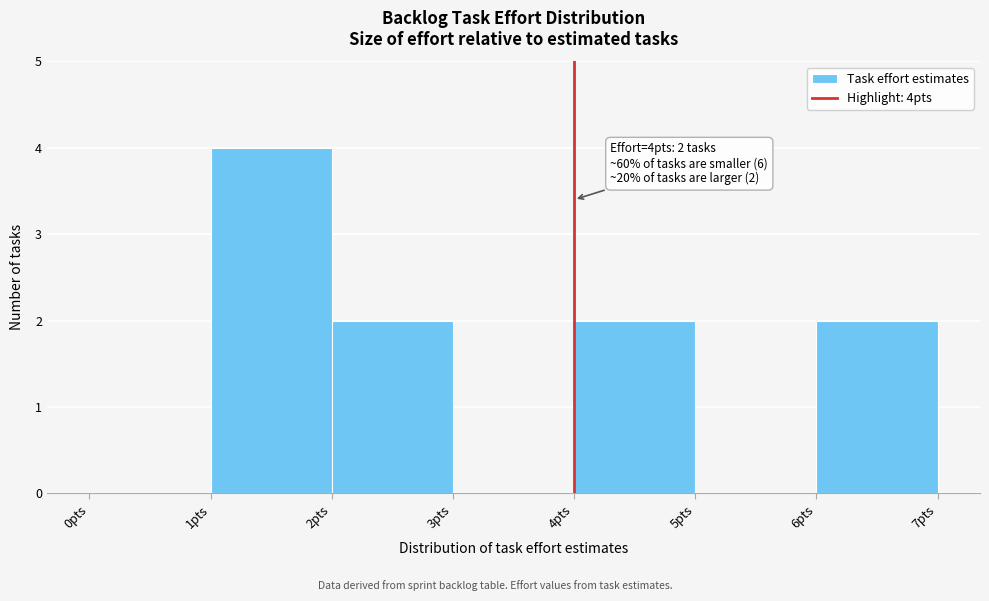

Over which range of the x-axis is the bar tallest?

1 to 2